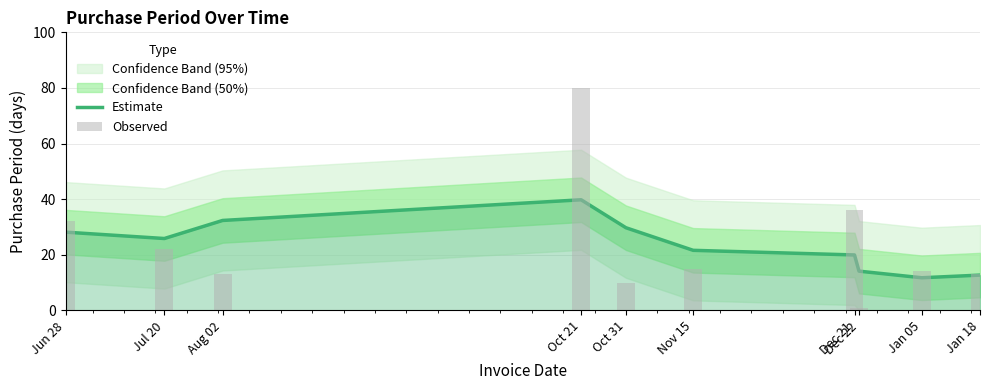

Are the bars grouped side by side (vs. stacked)?

Yes